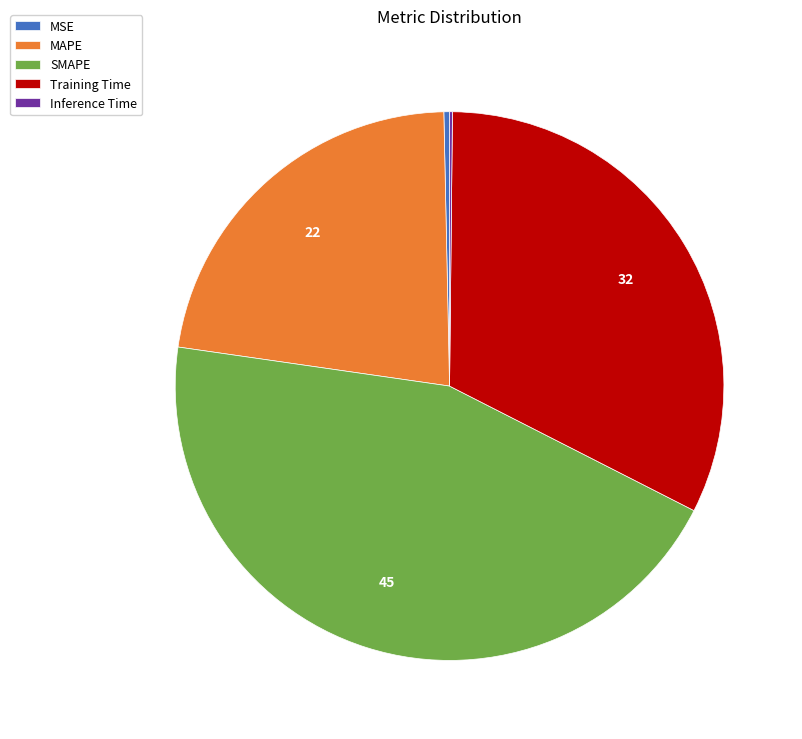

Which slice is the largest?

SMAPE